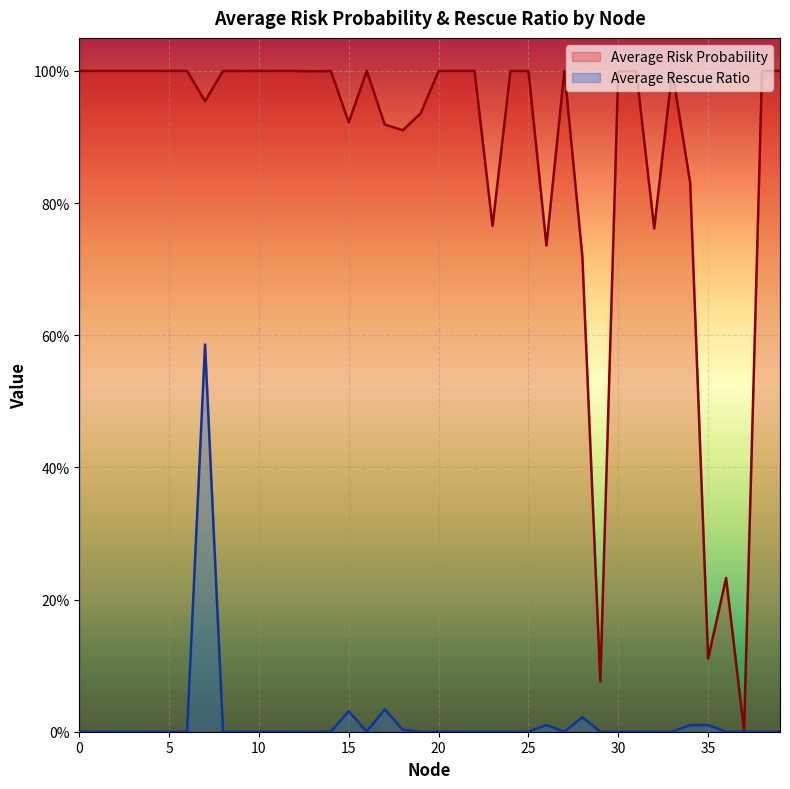

Reading left to right, what are all the values shown in this chart?

Average Risk Probability: 0=1.0	1=1.0	2=1.0	3=1.0	4=1.0	5=1.0	6=1.0	7=1.0	8=1.0	9=1.0	10=1.0	11=1.0	12=1.0	13=1.0	14=1.0	15=0.9	16=1.0	17=0.9	18=0.9	19=0.9	20=1.0	21=1.0	22=1.0	23=0.8	24=1.0	25=1.0	26=0.7	27=1.0	28=0.7	29=0.1	30=1.0	31=1.0	32=0.8	33=1.0	34=0.8	35=0.1	36=0.2	37=0.0	38=1.0	39=1.0
Average Rescue Ratio: 0=0.0	1=0.0	2=0.0	3=0.0	4=0.0	5=0.0	6=0.0	7=0.6	8=0.0	9=0.0	10=0.0	11=0.0	12=0.0	13=0.0	14=0.0	15=0.0	16=0.0	17=0.0	18=0.0	19=0.0	20=0.0	21=0.0	22=0.0	23=0.0	24=0.0	25=0.0	26=0.0	27=0.0	28=0.0	29=0.0	30=0.0	31=0.0	32=0.0	33=0.0	34=0.0	35=0.0	36=0.0	37=0.0	38=0.0	39=0.0